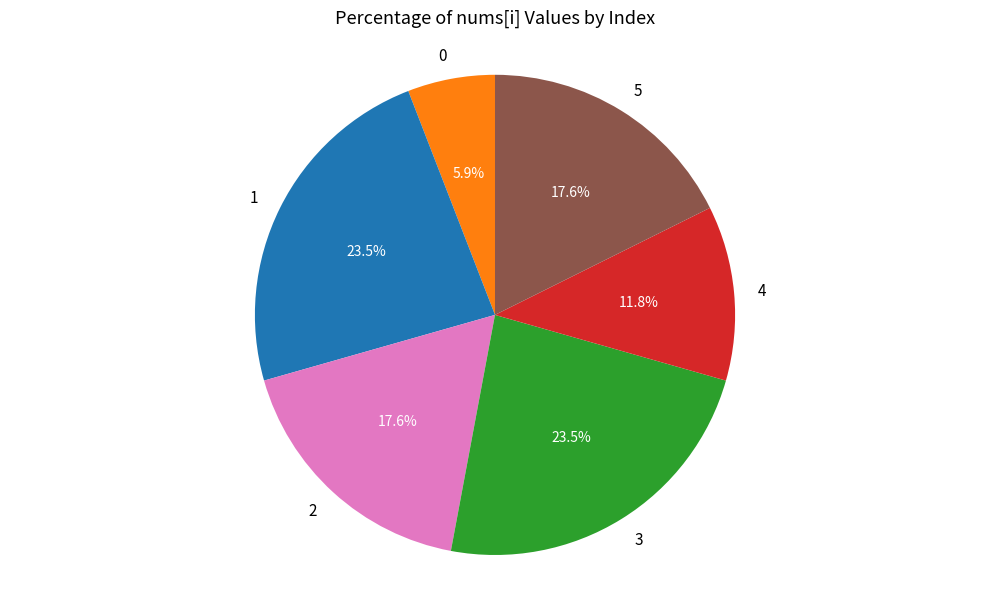

What is the ratio of the value at 5 to the value at 4?

1.5